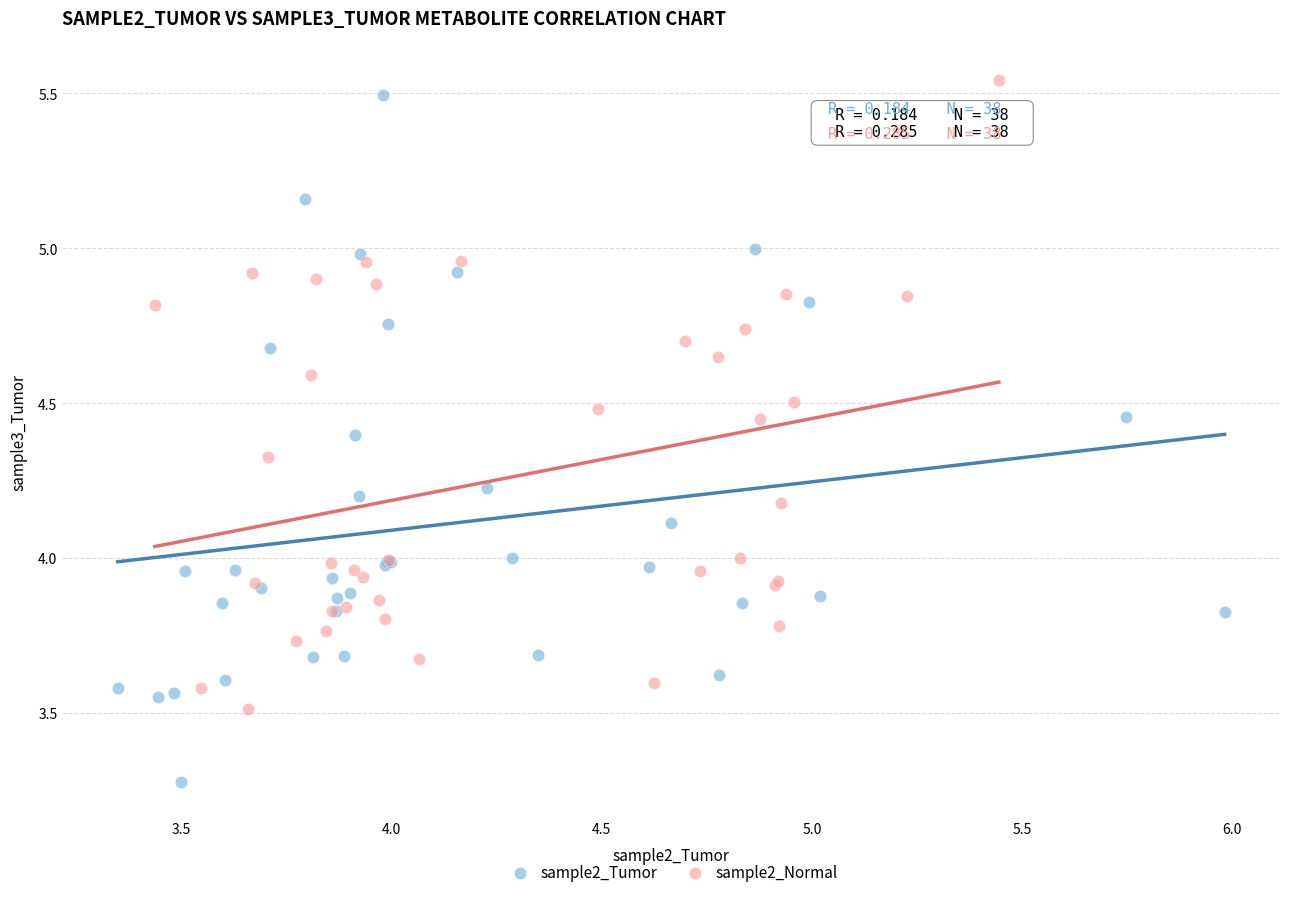

Which series has the widest spread of Y values?

sample2_Tumor